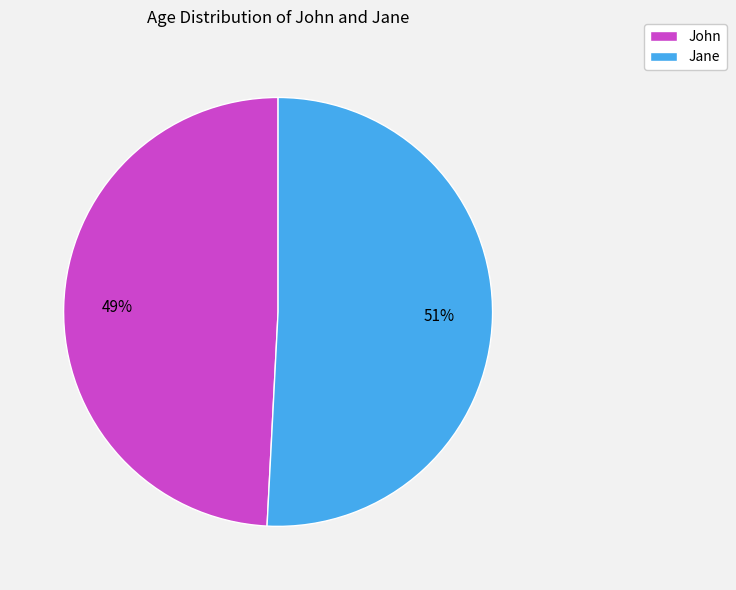

What is the majority slice?

Jane